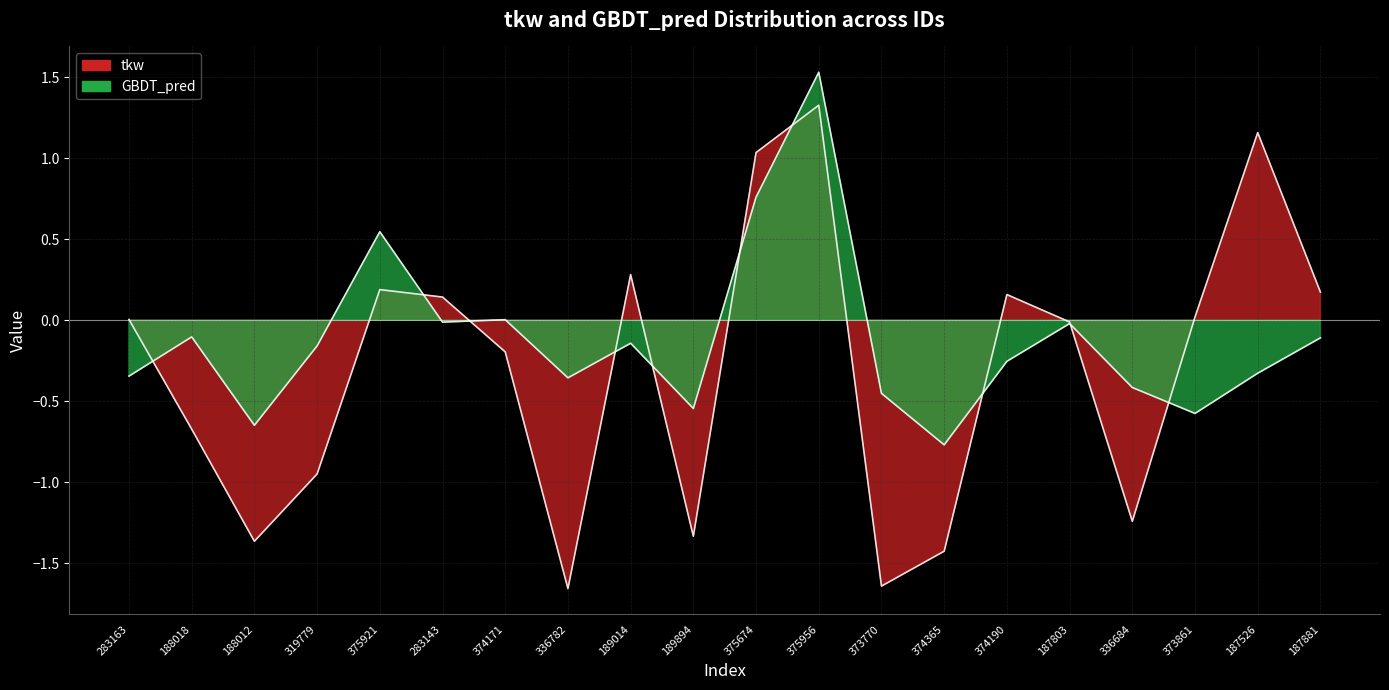

In tkw, how many points are lower than both neighbors (excluding endpoints)?

5